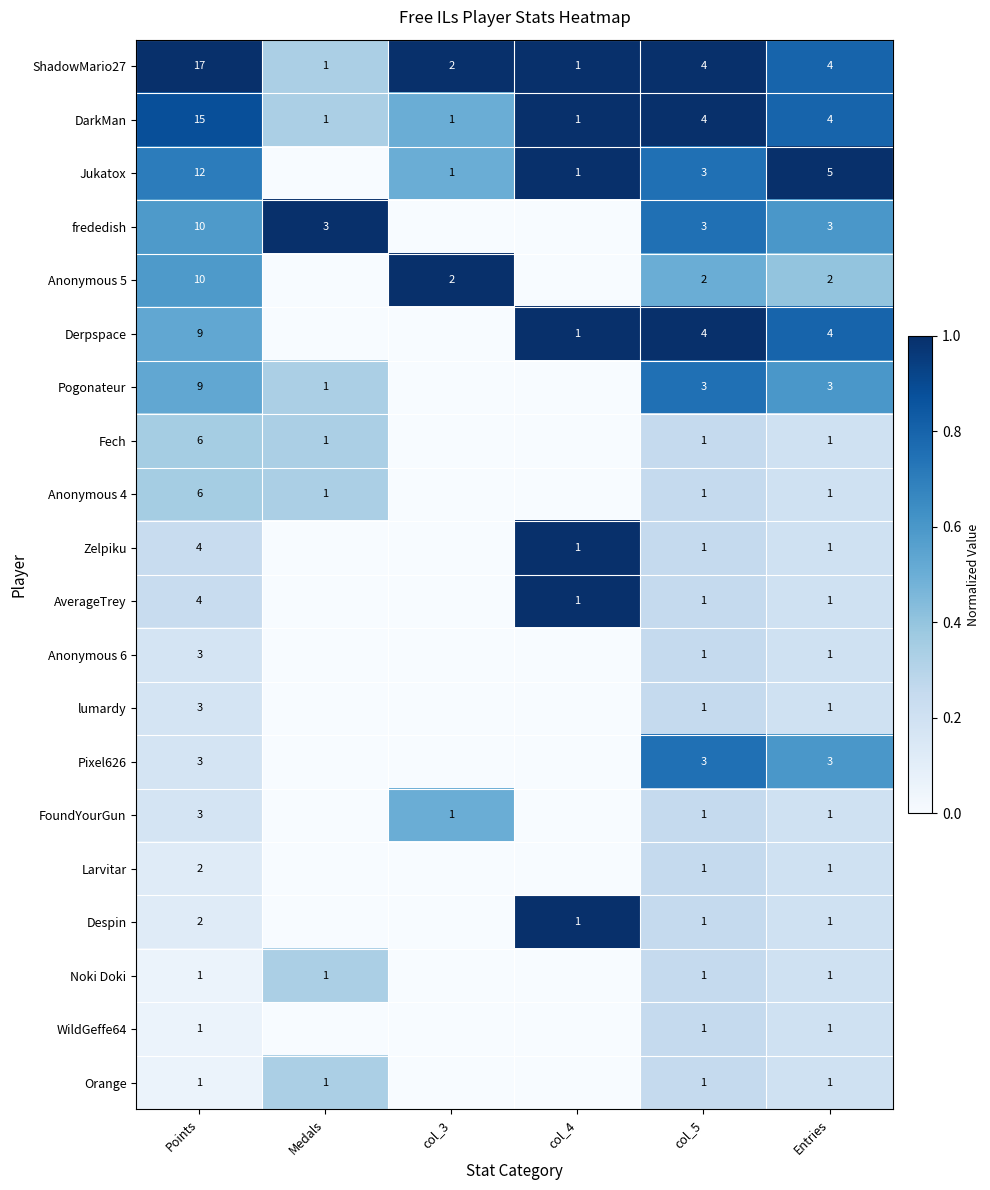

What is the difference between the highest and lowest values at Entries?

4